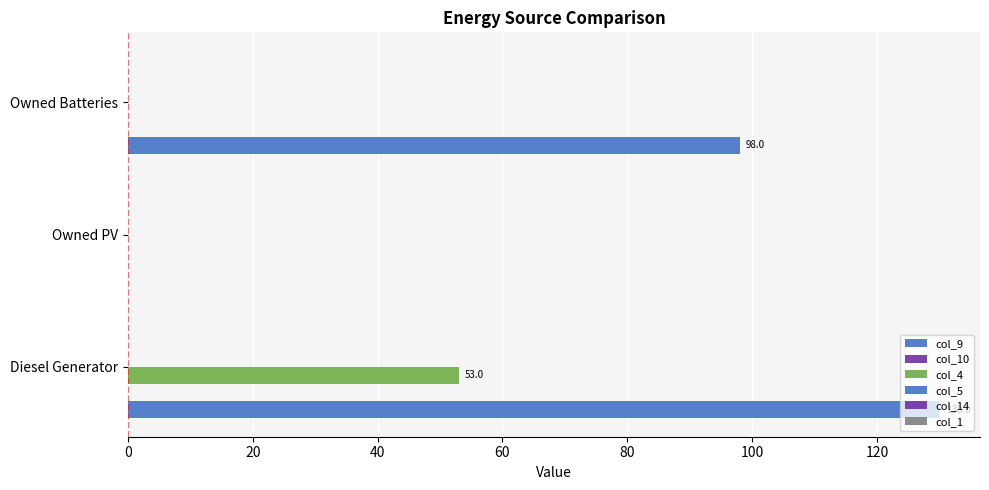

How many distinct data groups are displayed?

2